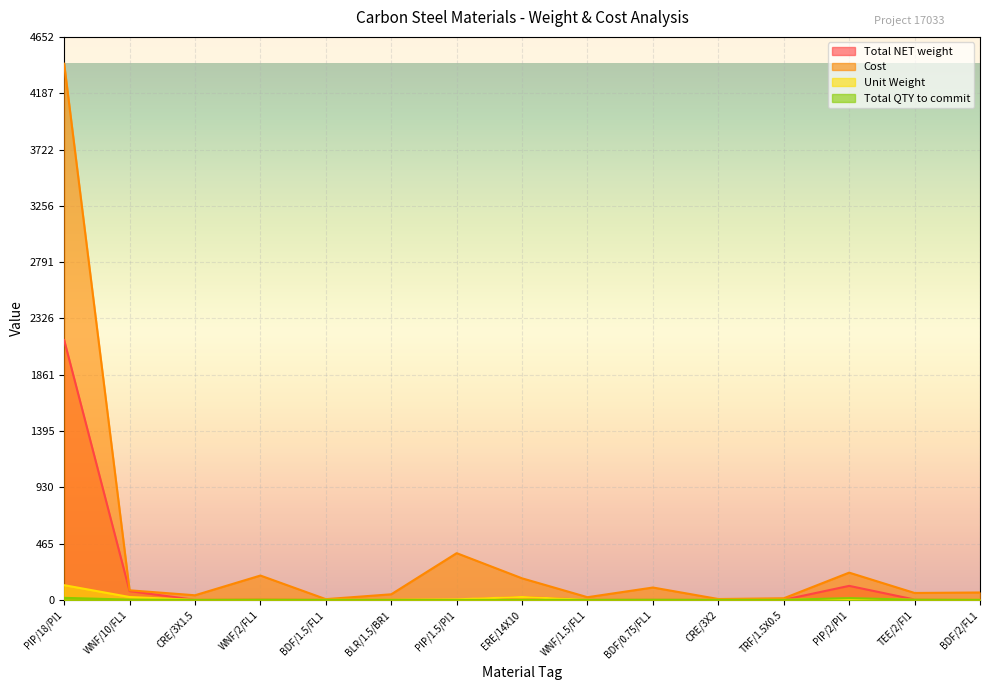

The value of Unit Weight at BDF/0.75/FL1 is 0.1. True or false?

False